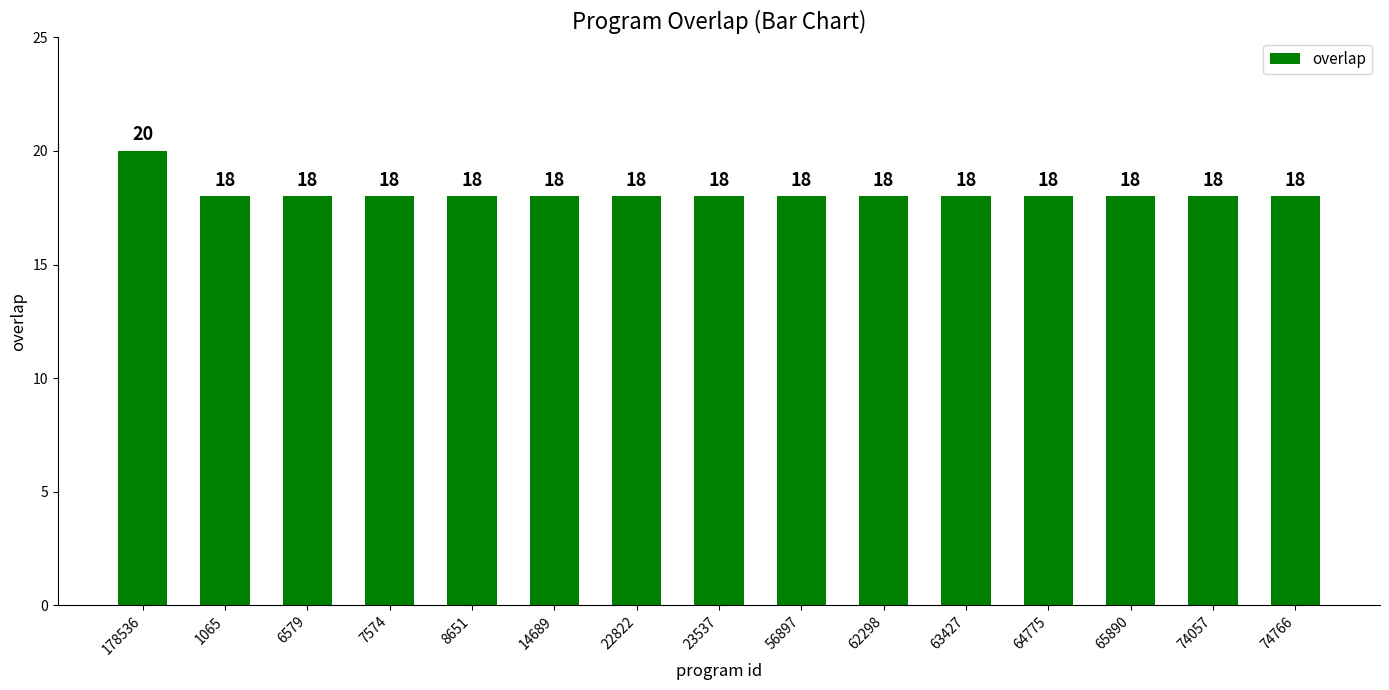

What is the approximate value at 6579?

18